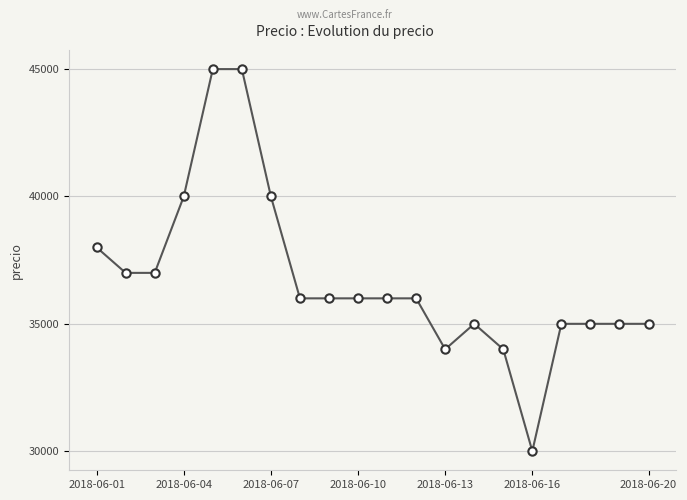

What is the average value?

36750